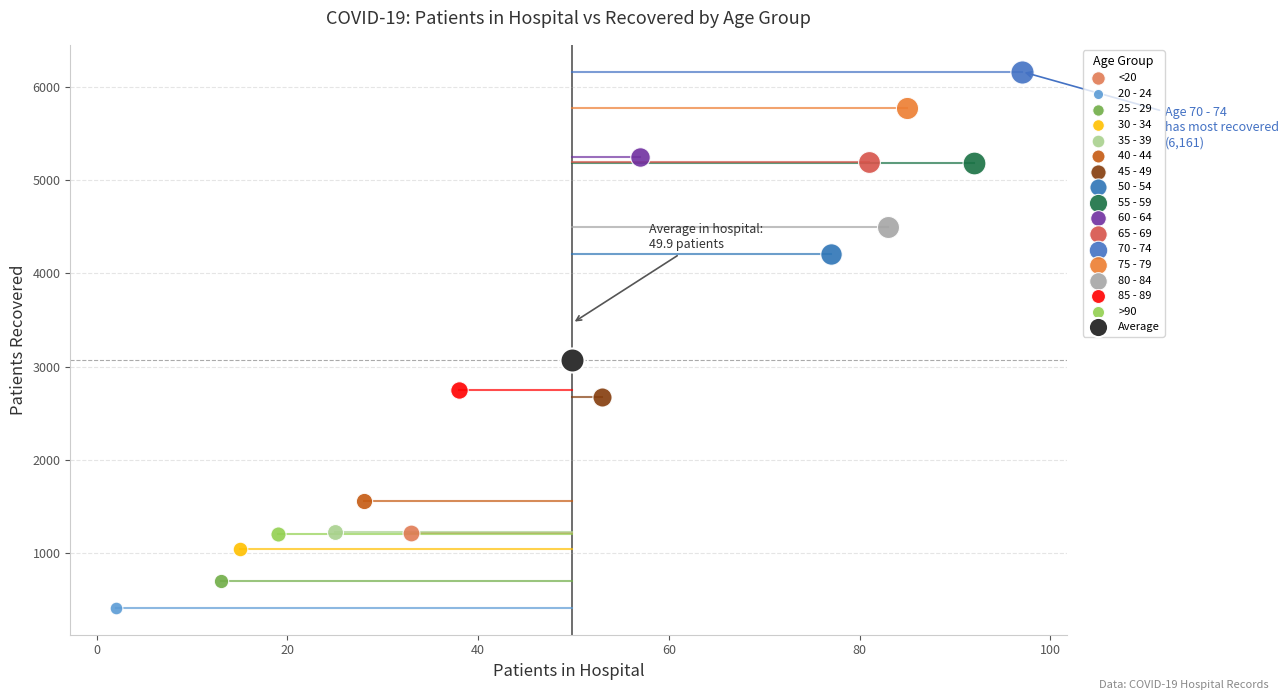

Which series contains the highest Y value?

70 - 74